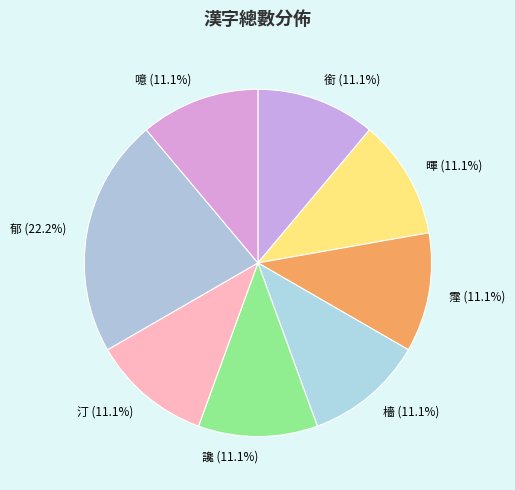

What is the ratio of the value at 檣 (11.1%) to the value at 讒 (11.1%)?

1.0